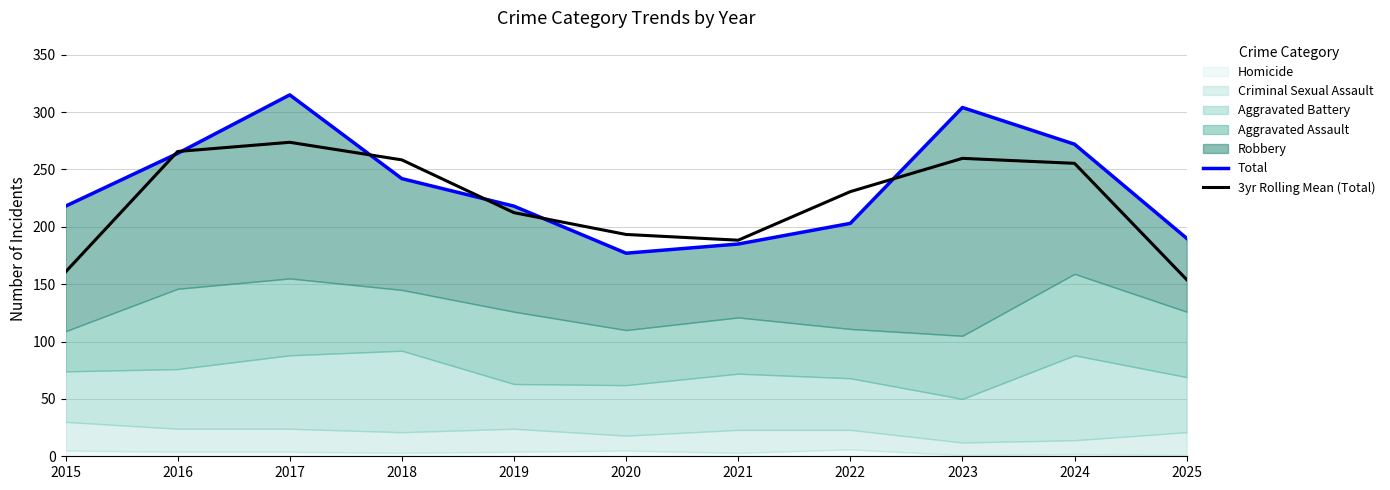

The 3yr Rolling Mean (Total) series shows 258.3 at 2018. True or false?

True